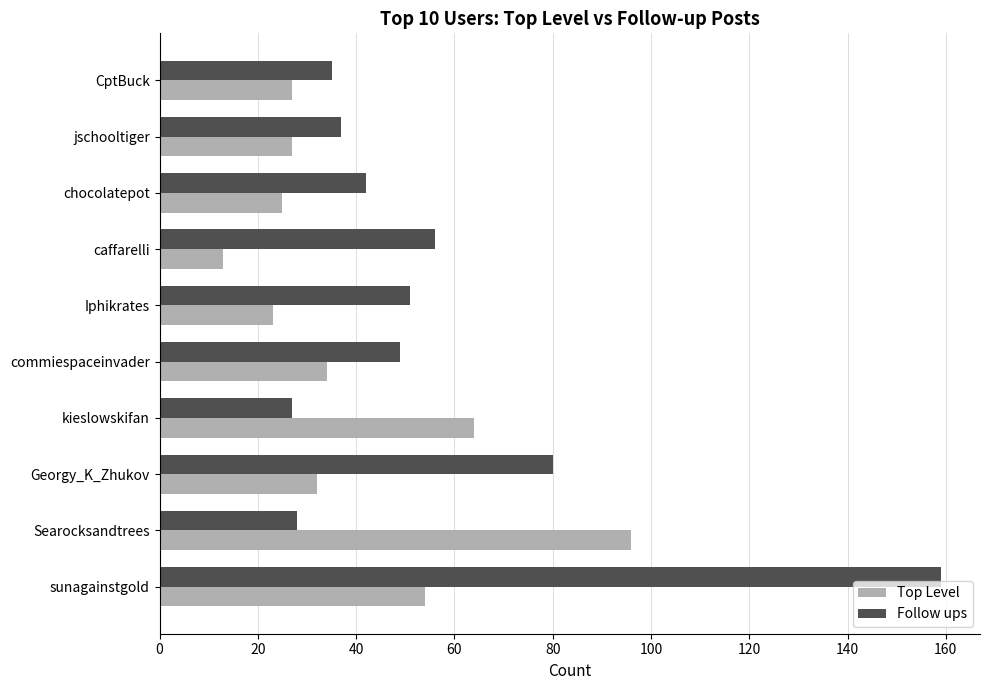

Is the value of Top Level at chocolatepot greater than the value of Follow ups at caffarelli?

No